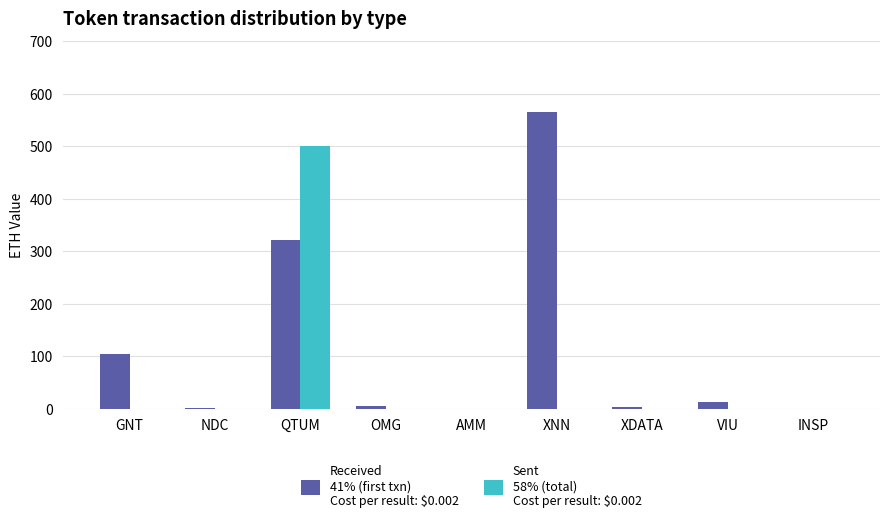

At which category is the sum across all series the highest?

QTUM